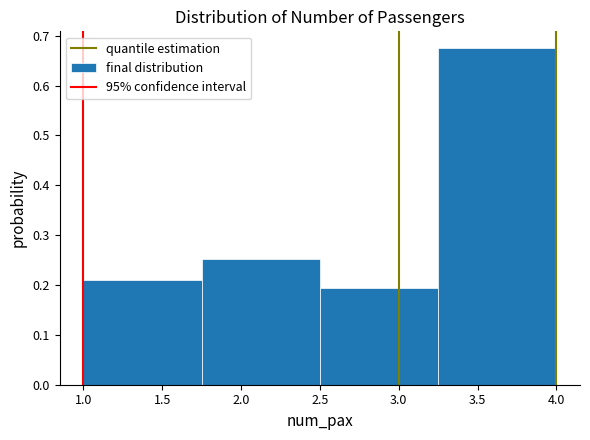

What is the height of the bar covering 1.75 to 2.50 on the x-axis? The values are not printed on the chart, so give them approximately, as read against the axis.

0.25